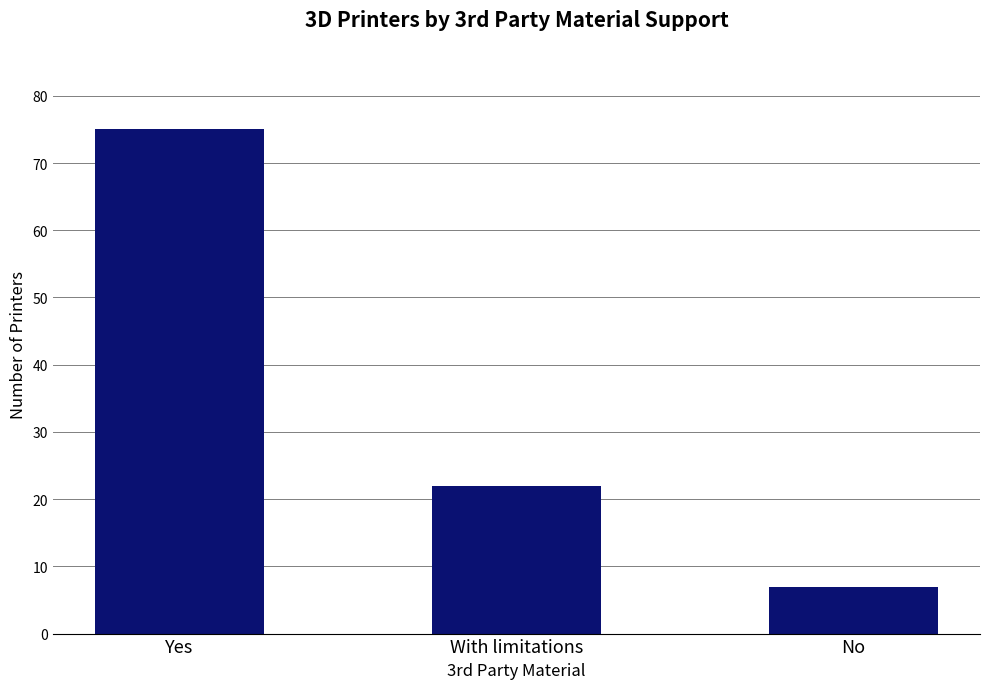

What position from the left is Yes?

1